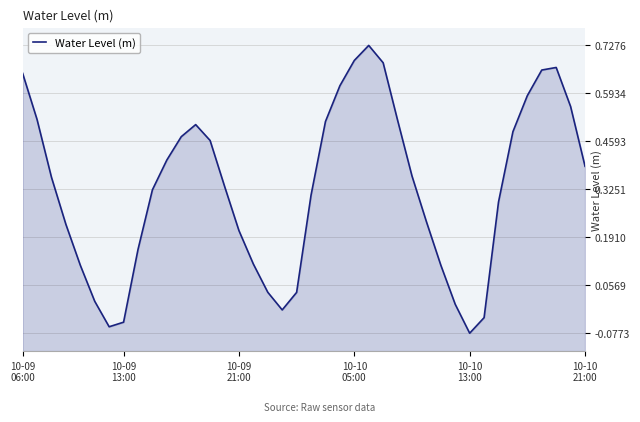

How many data points are less than 0?

5